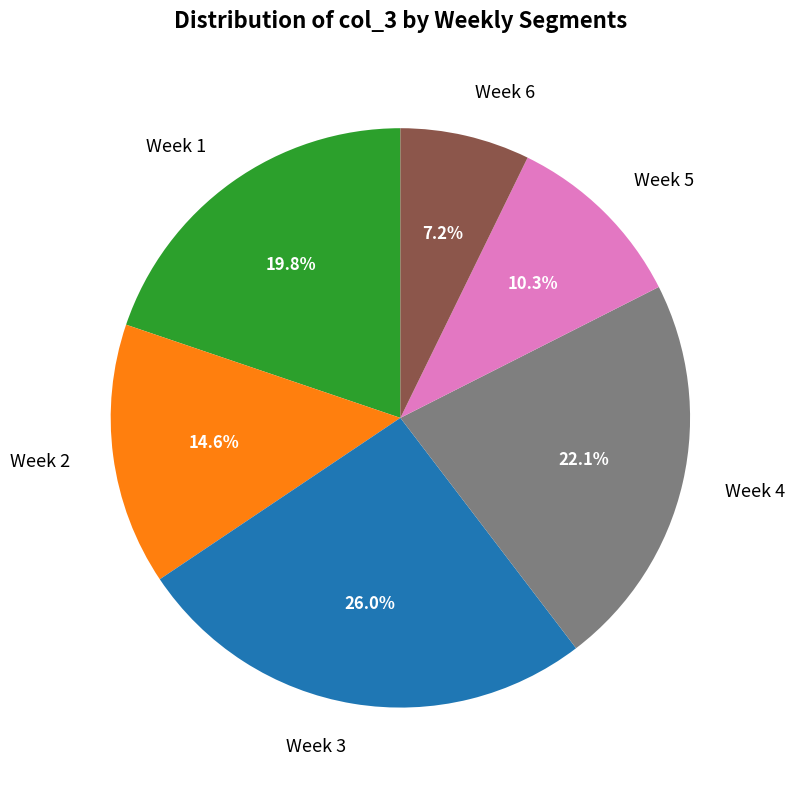

How many slices are in this pie chart?

6